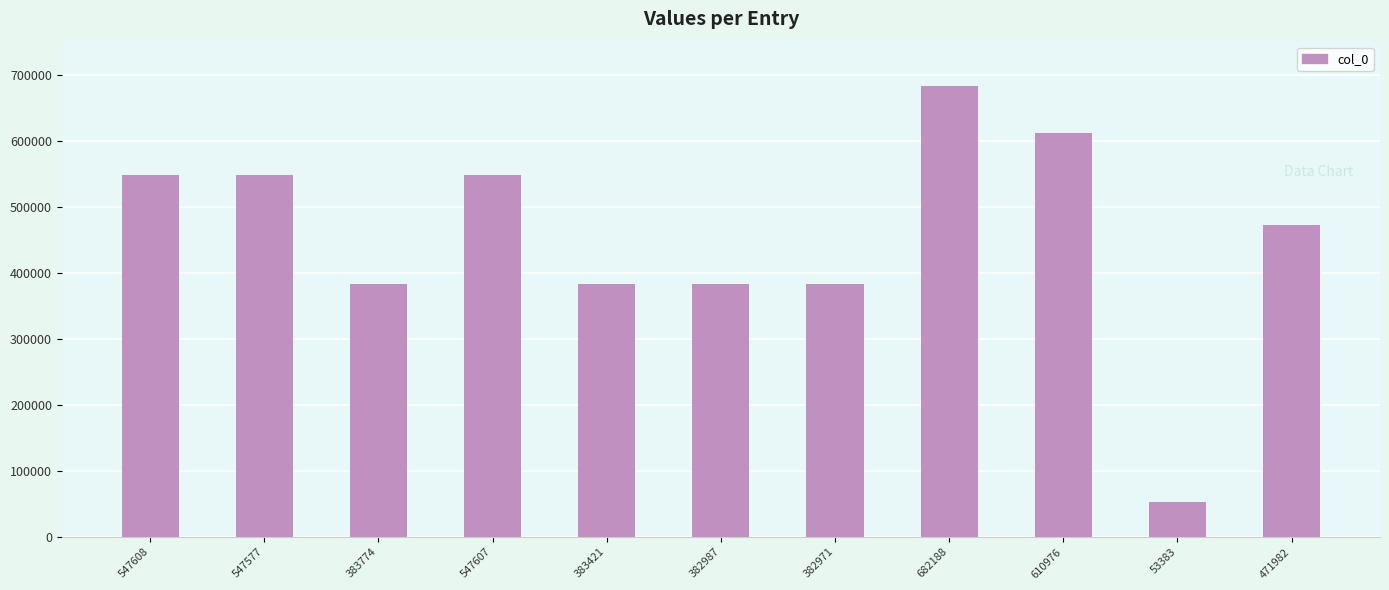

The value at 547577 is 900855. True or false?

False